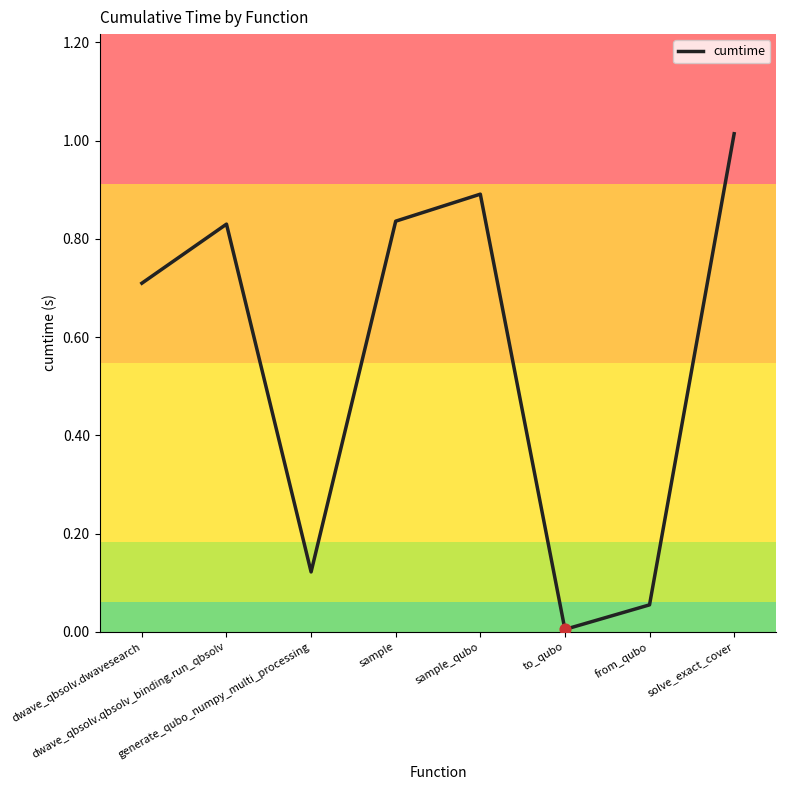

Between generate_qubo_numpy_multi_processing and dwave_qbsolv.qbsolv_binding.run_qbsolv, which is larger?

dwave_qbsolv.qbsolv_binding.run_qbsolv